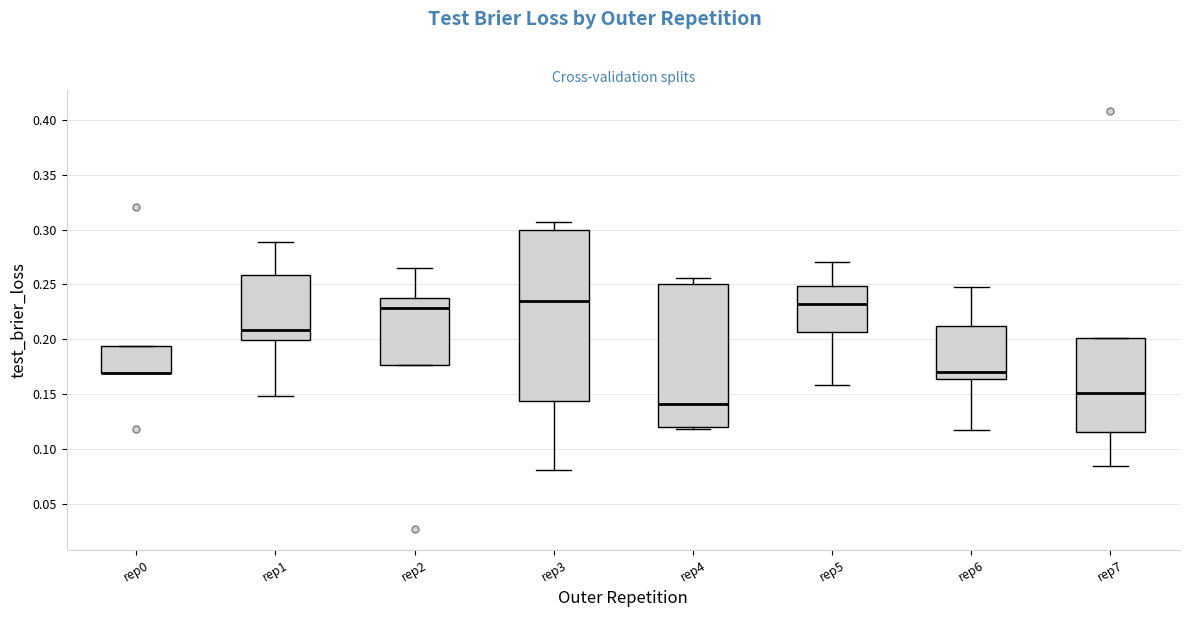

Reading left to right, read every box against the y-axis: the position of its median line, the range the box covers, and the ends of its whiskers. The values are not printed on the chart, so give them approximately, as read against the axis.

rep0: median 0.170 (drawn on the box's lower edge), box 0.170 to 0.195, whiskers 0.170 to 0.195
rep1: median 0.210, box 0.200 to 0.260, whiskers 0.150 to 0.290
rep2: median 0.230, box 0.175 to 0.240, whiskers 0.175 to 0.265
rep3: median 0.235, box 0.145 to 0.300, whiskers 0.080 to 0.305
rep4: median 0.140, box 0.120 to 0.250, whiskers 0.120 (just below the box's lower edge) to 0.255
rep5: median 0.230, box 0.205 to 0.250, whiskers 0.160 to 0.270
rep6: median 0.170, box 0.165 to 0.210, whiskers 0.115 to 0.250
rep7: median 0.150, box 0.115 to 0.200, whiskers 0.085 to 0.200